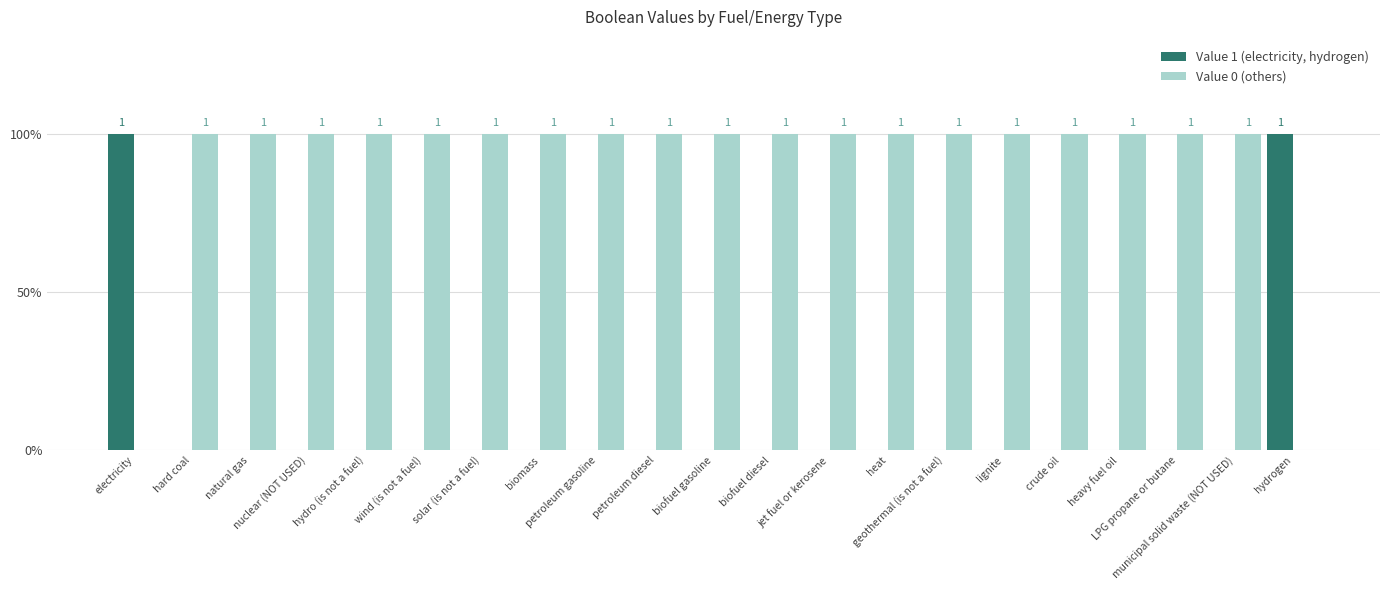

Between hydrogen and hard coal, which is larger?

hydrogen